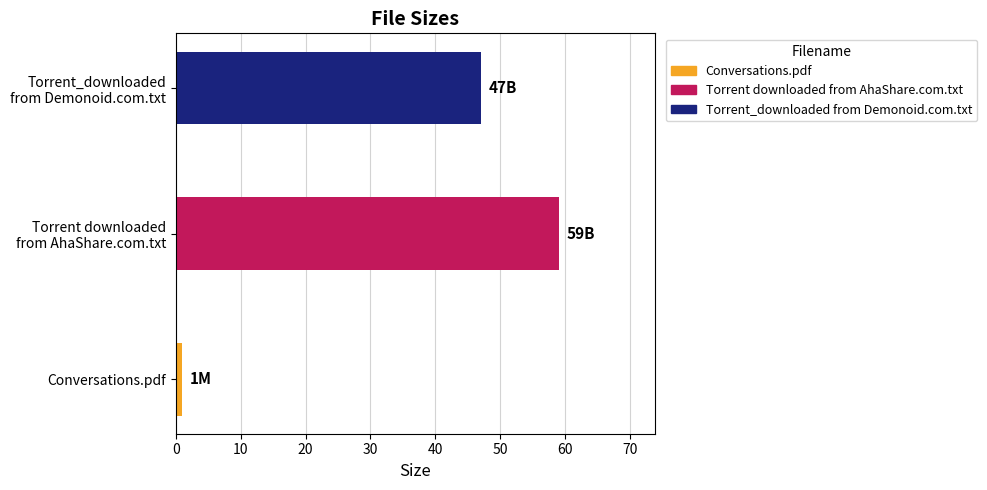

List the labels in order of value, smallest first.

Conversations.pdf, Torrent_downloaded
from Demonoid.com.txt, Torrent downloaded
from AhaShare.com.txt